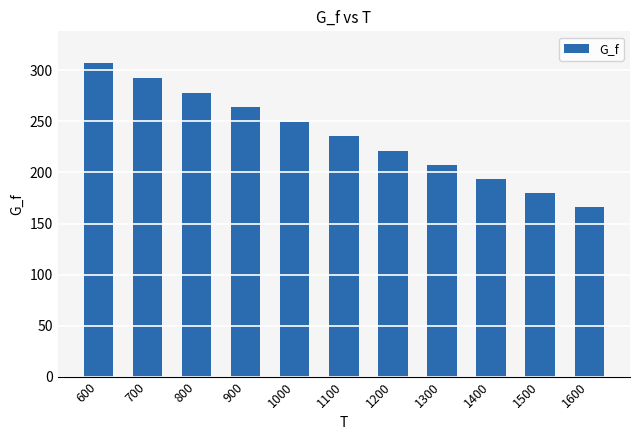

Count the number of data series in this chart.

1